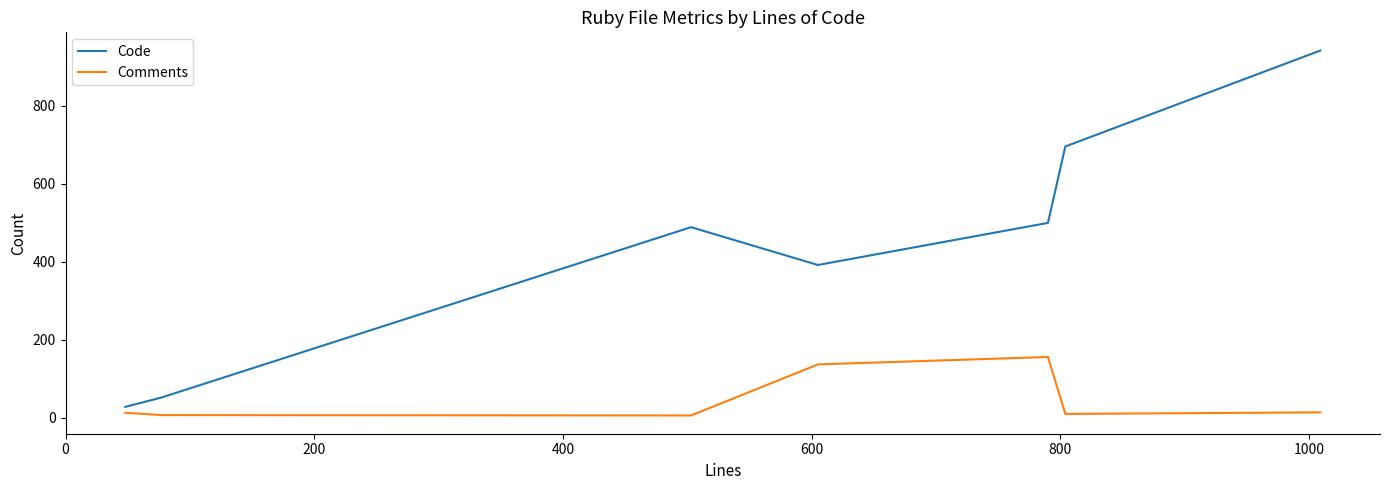

Rank the series by their average value, from lowest to highest.

Comments, Code